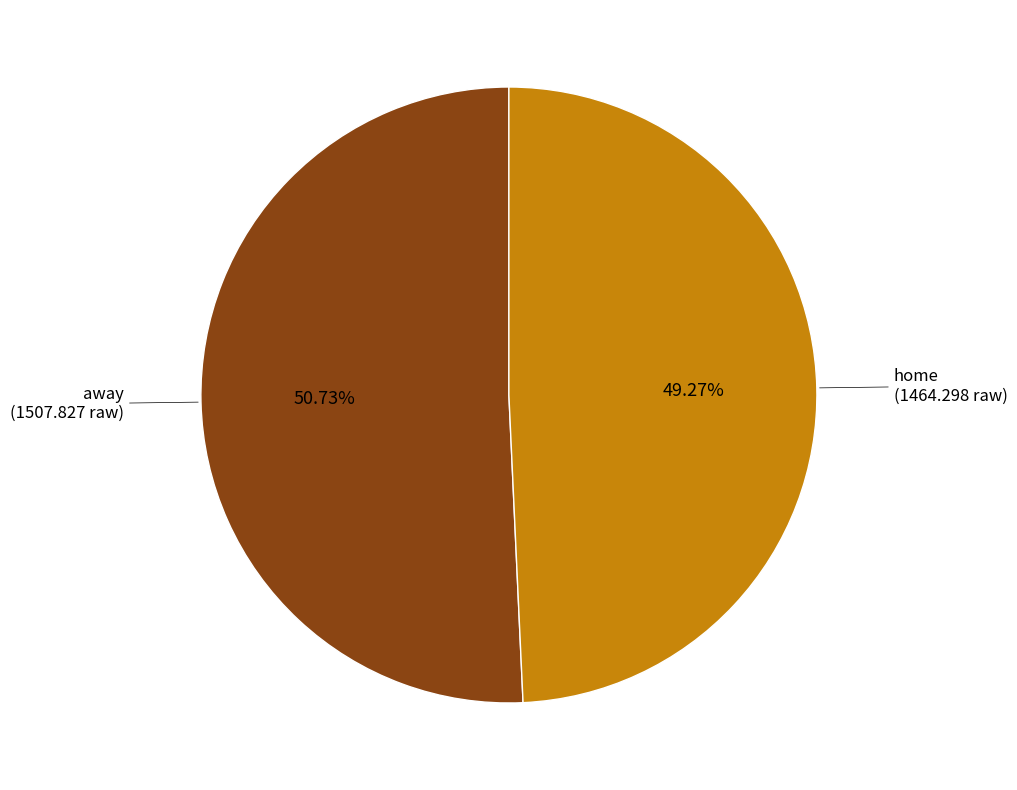

The home slice represents 42% of the pie. True or false?

False